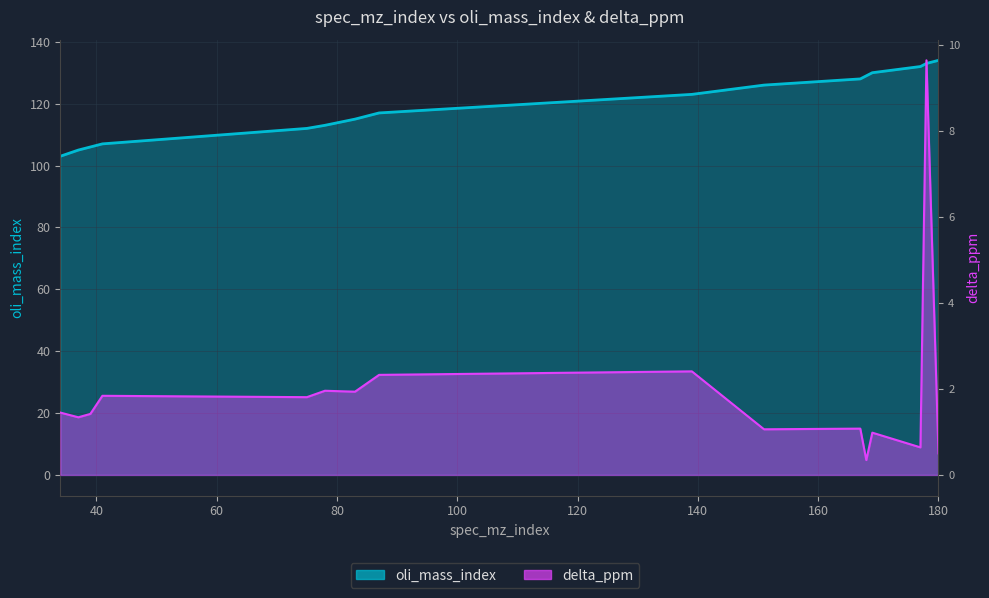

Where does the delta_ppm series first go above 1?

34